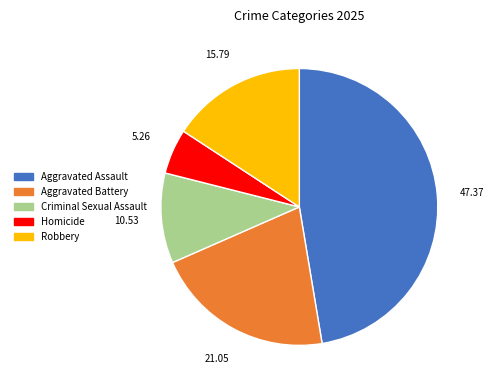

Is it true that Robbery is 22% of the pie?

False